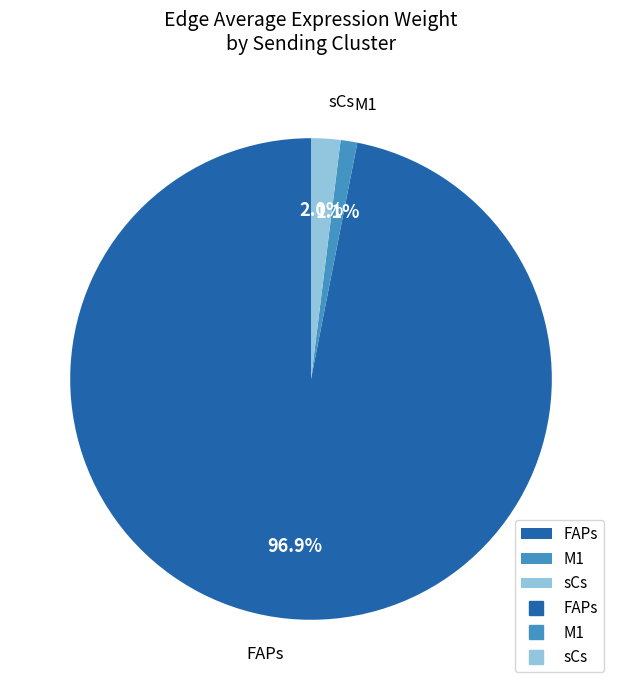

What is the largest slice in the pie chart?

FAPs